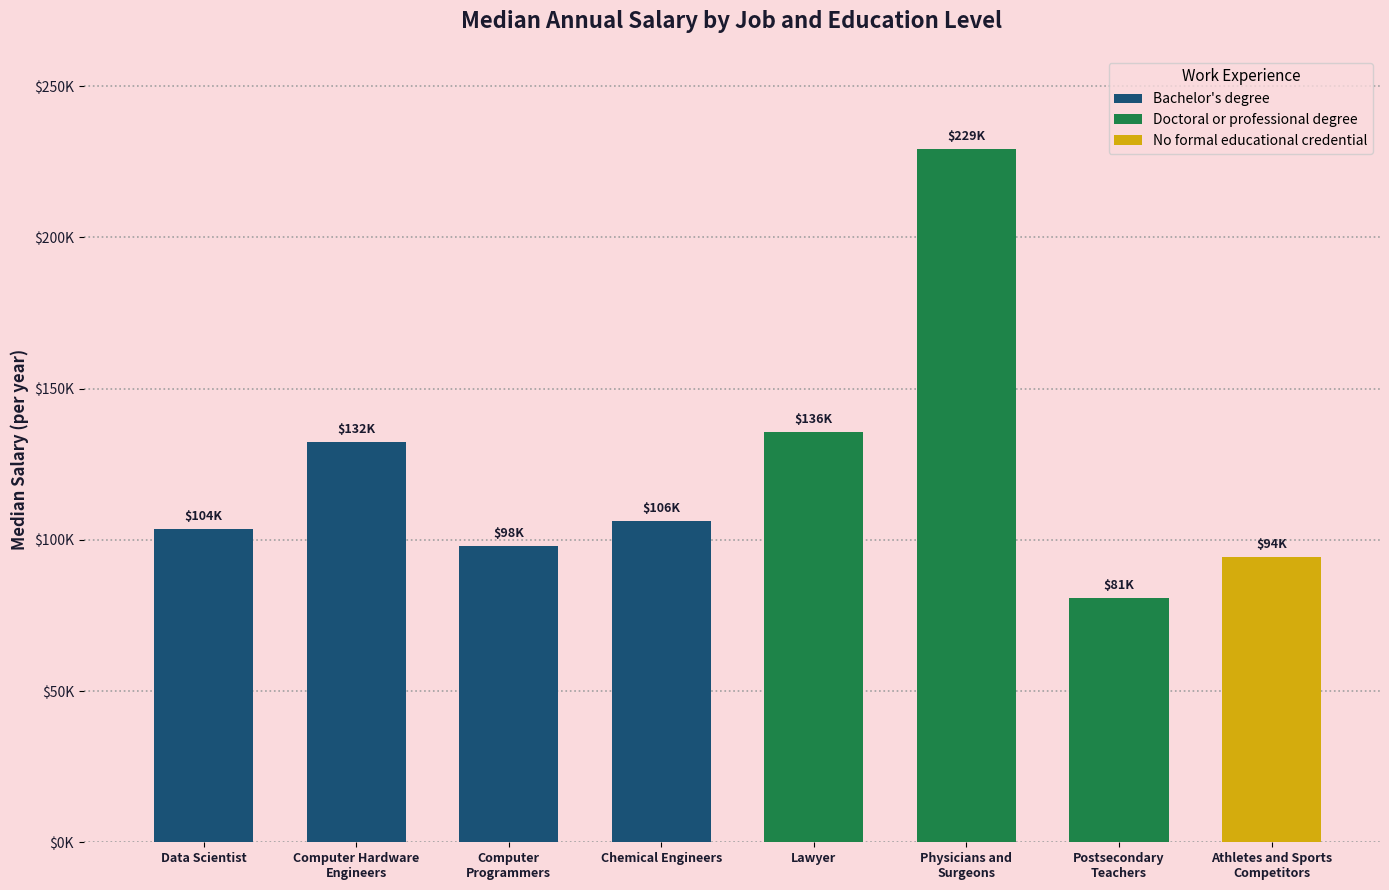

Does the chart contain any negative values?

No